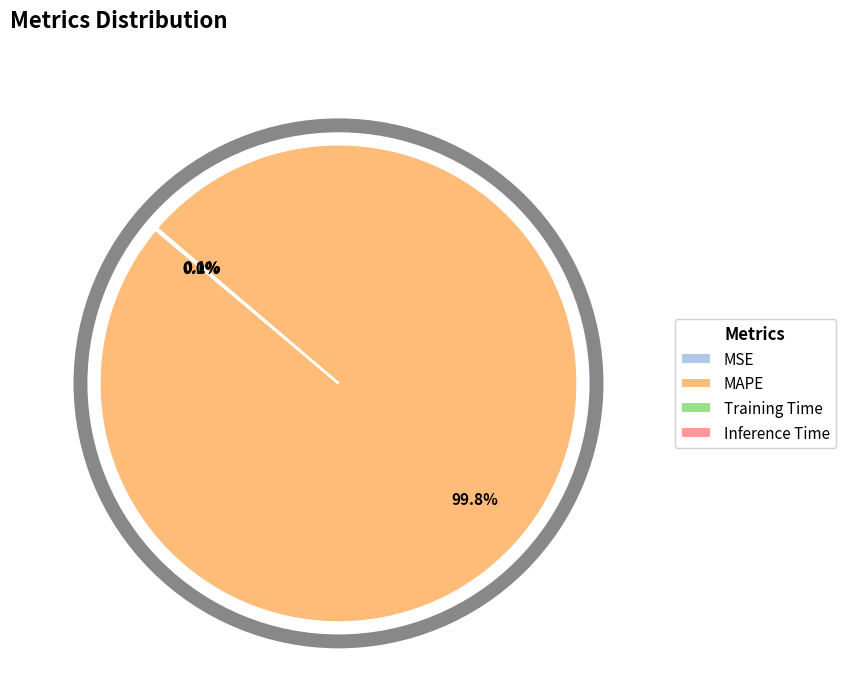

True or false: MAPE accounts for 100% of the total.

True